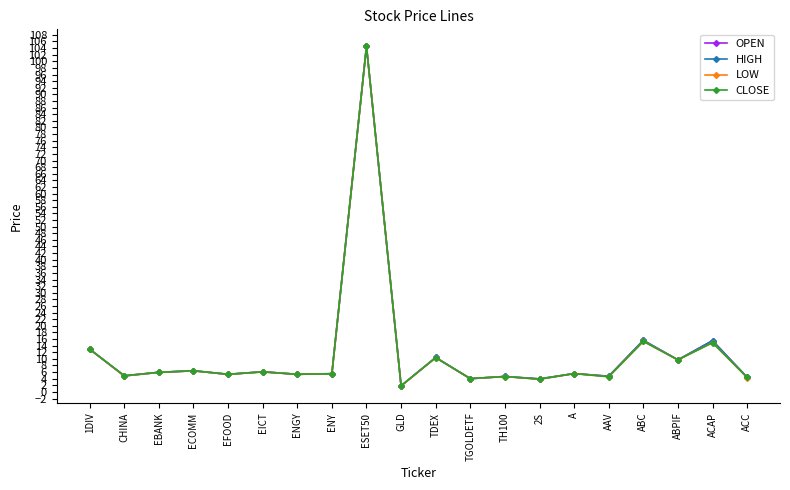

What is the difference between the maximum and minimum values in the CLOSE series?

102.7